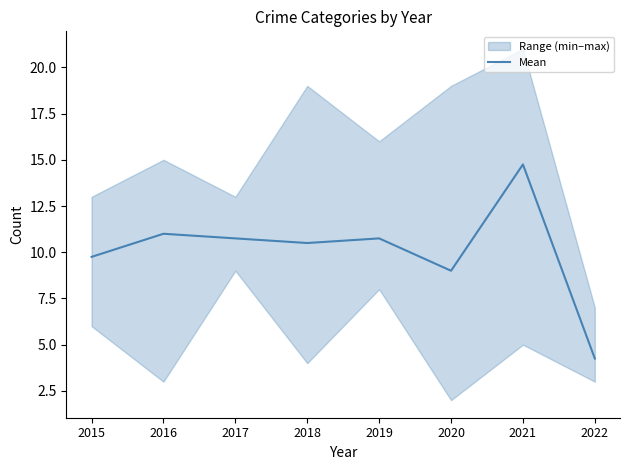

How many values are below 10?

3